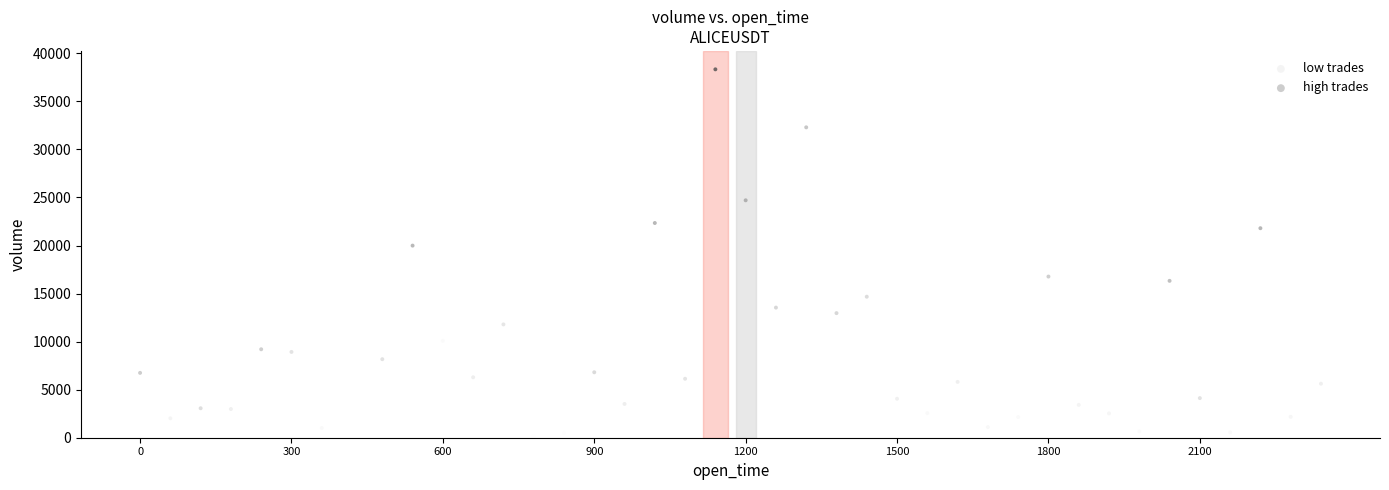

Which series reaches the minimum Y coordinate?

low trades